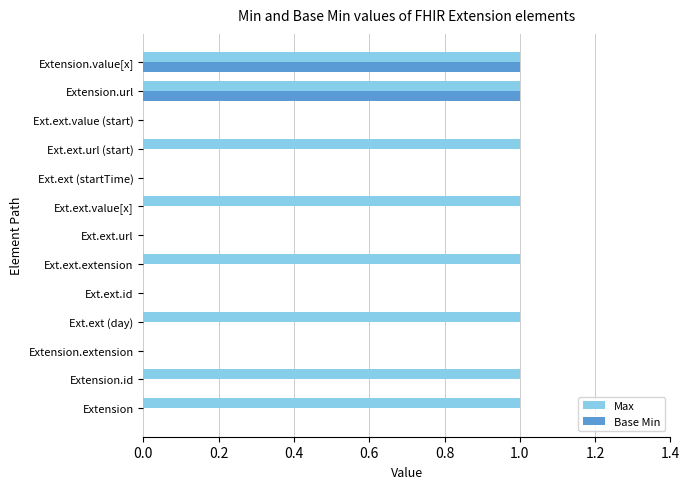

Which series has the largest total across all categories?

Max